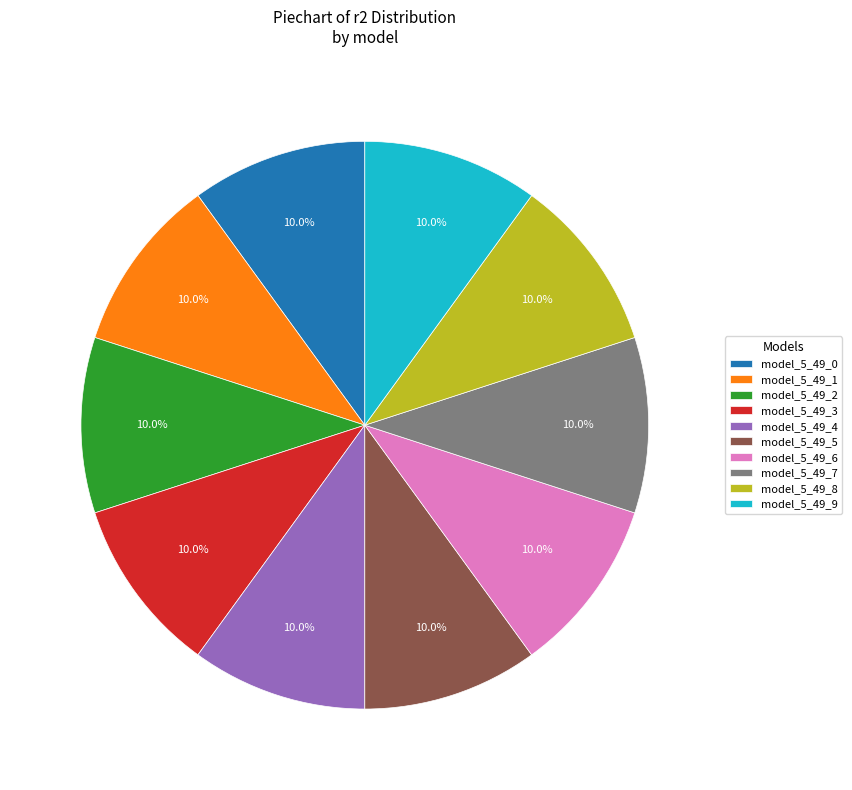

Is model_5_49_8 the majority of the pie?

No